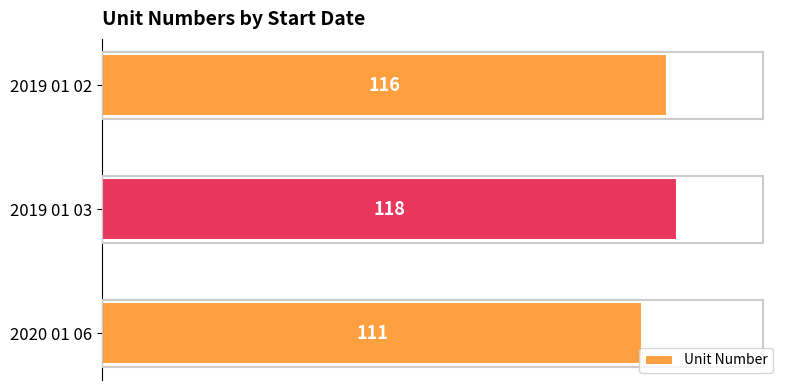

The chart shows a value of 30 at 2020 01 06. True or false?

False